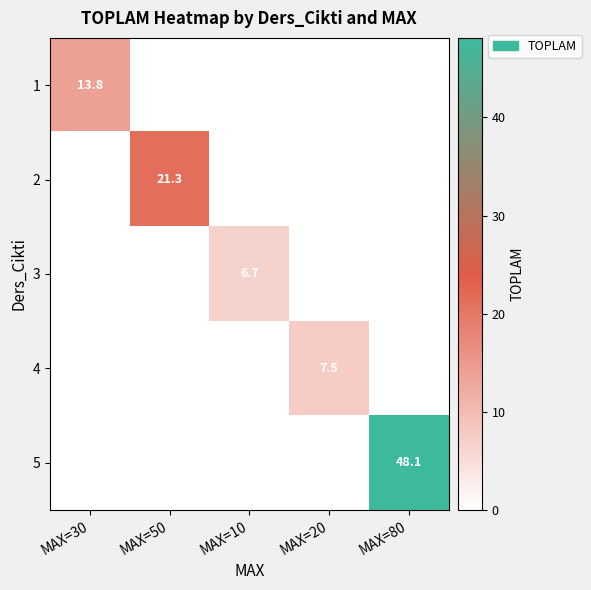

True or false: 4 has a value of 3.1 at MAX=20.

False